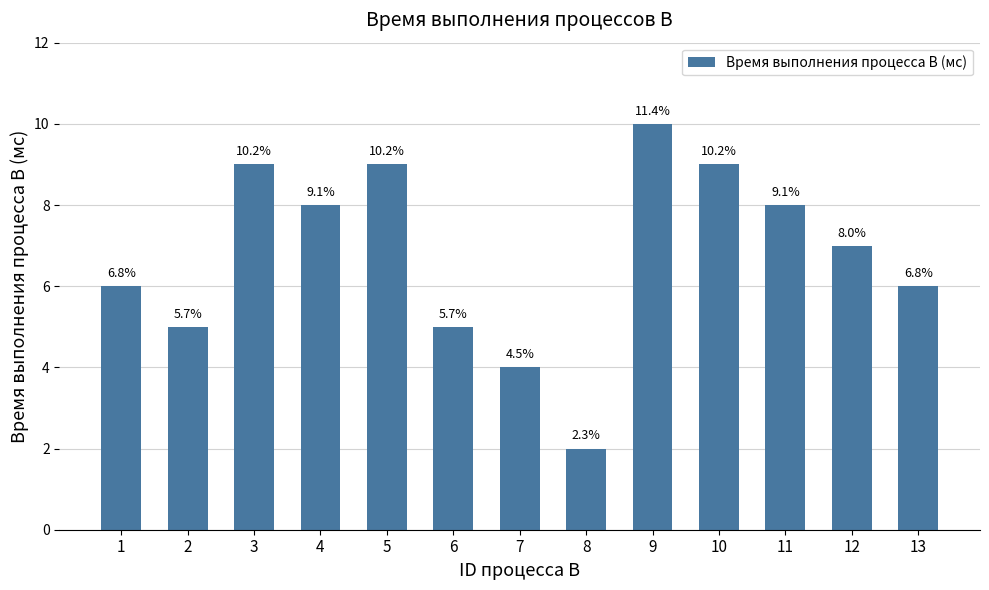

How many bars are there in total?

13